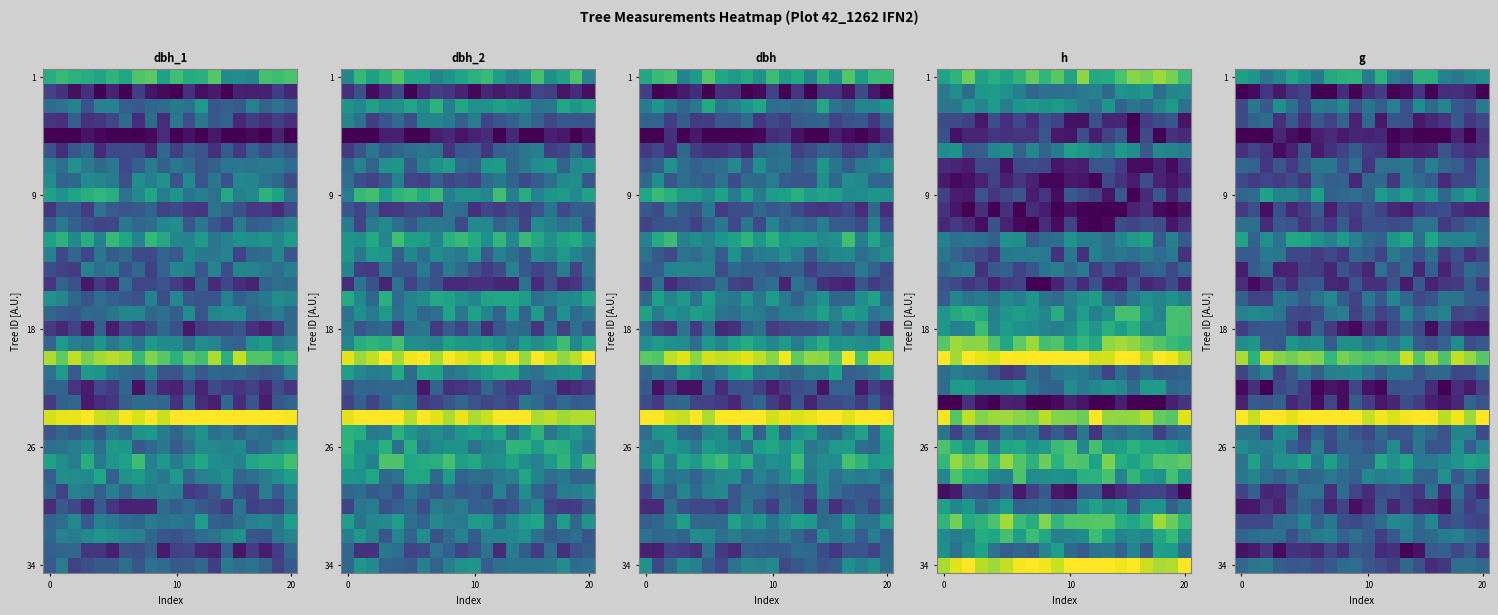

What is the spread (max minus min) of values at 17?

0.9